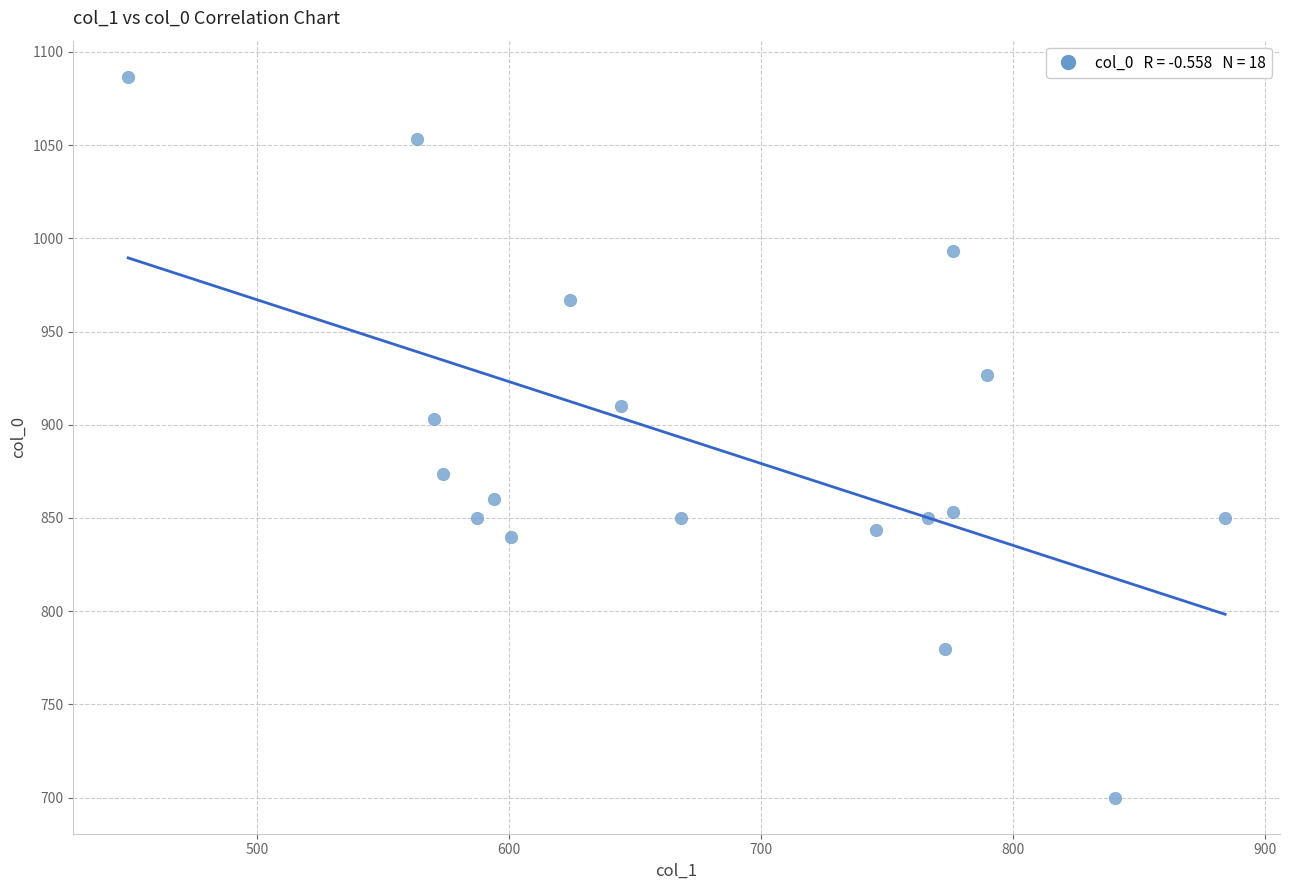

What Y value in the scatter plot is closest to 893?

903.3